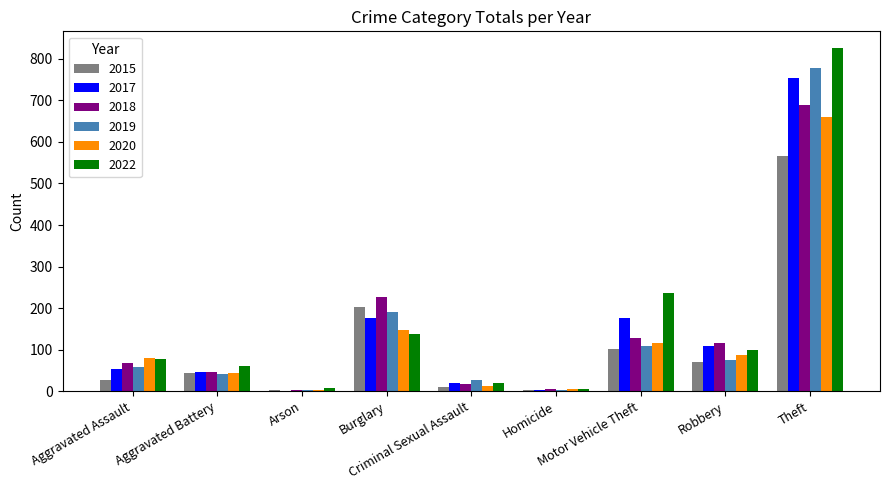

What is the greatest value displayed?

825